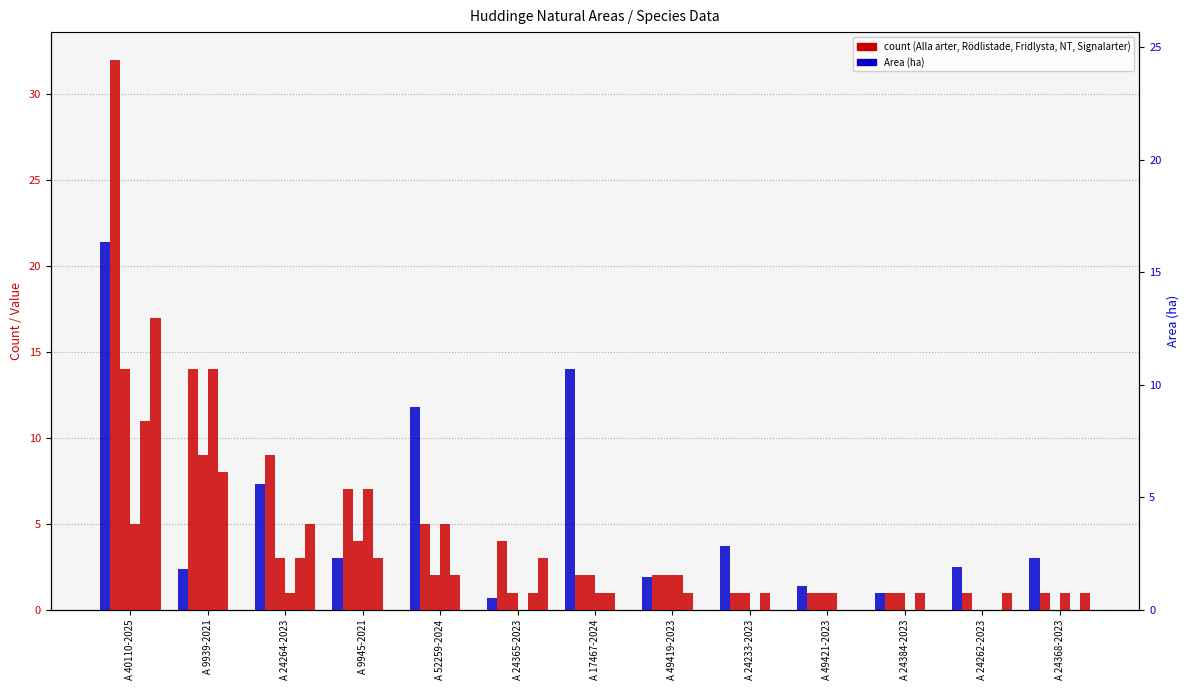

How many categories are shown in the chart?

13